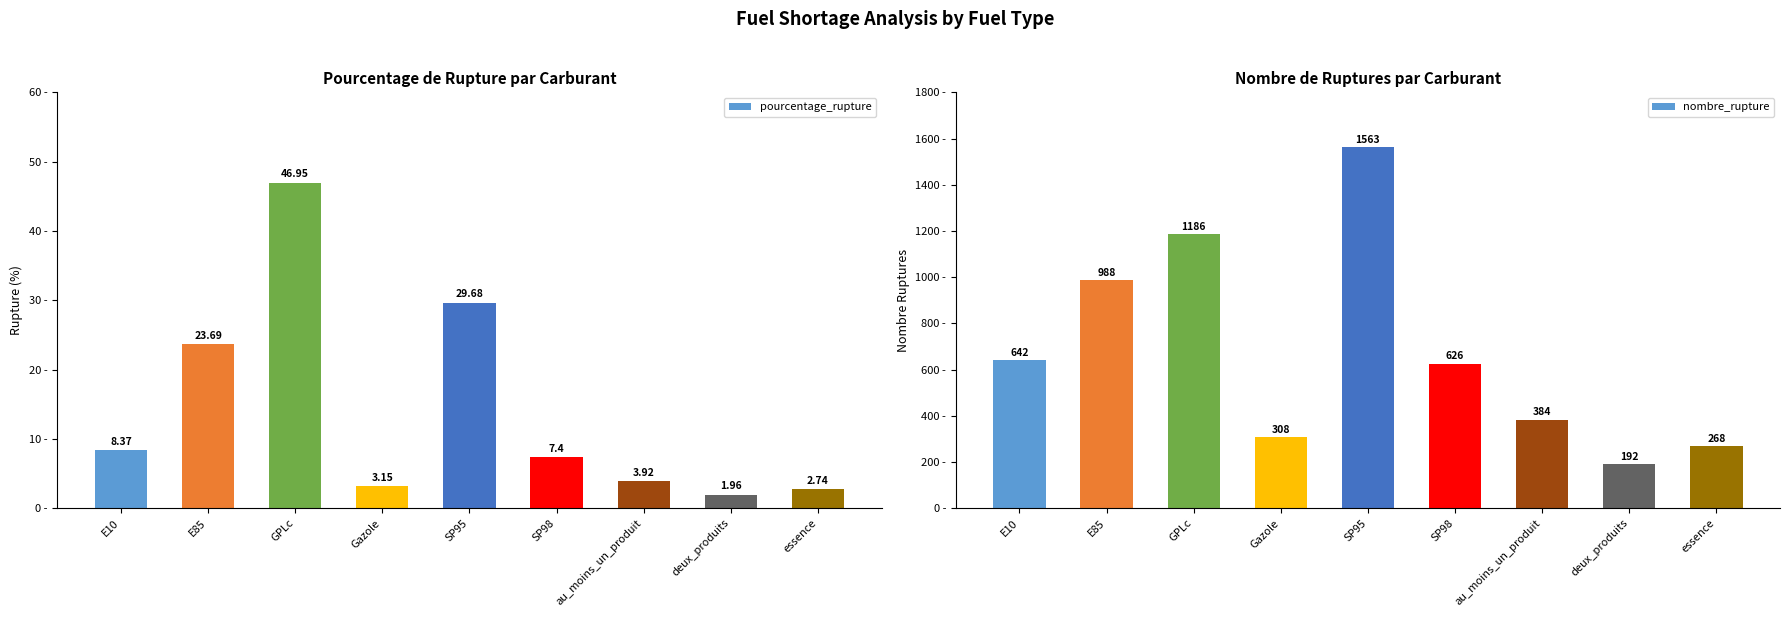

At which category does the chart reach its minimum across all series?

deux_produits